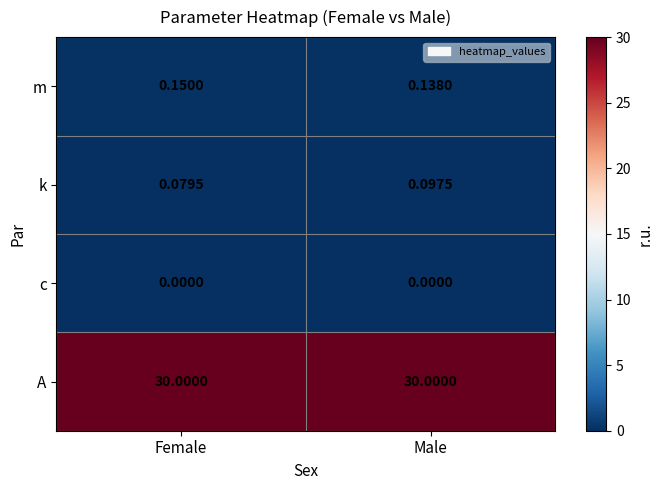

At which label does m reach its minimum?

Male